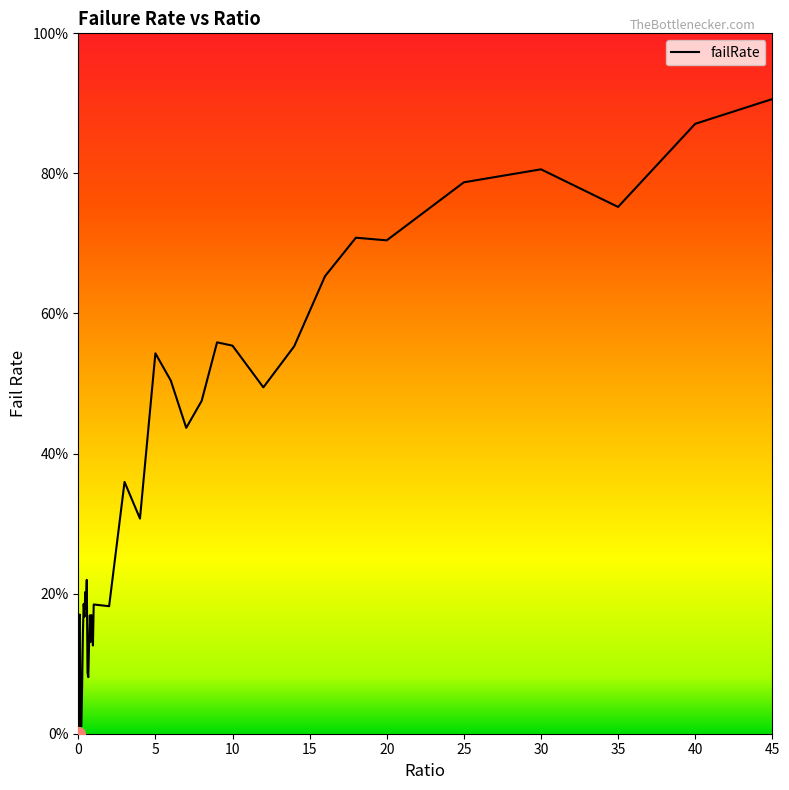

Is this an area chart (filled region under the line)?

Yes